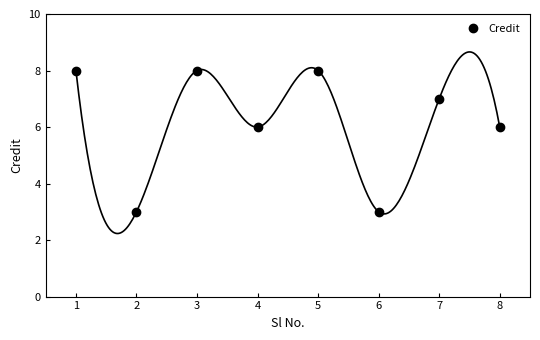

How many interior local peaks does the Credit series have?

3